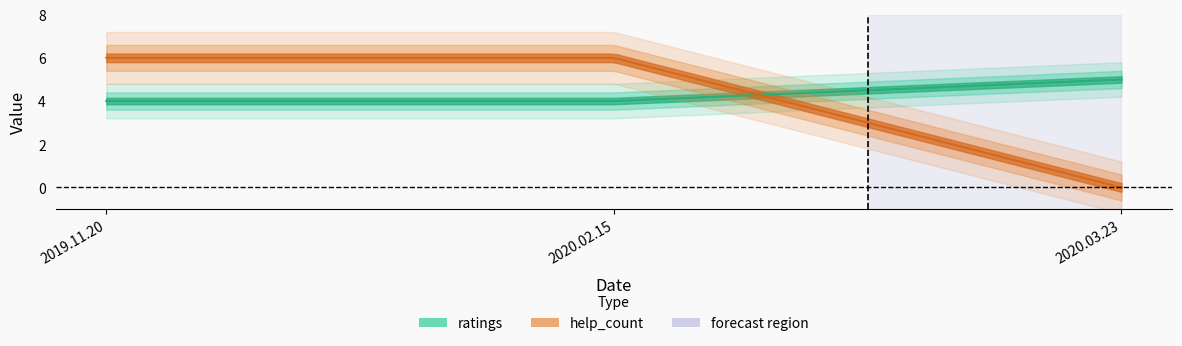

The ratings series shows 4 at 2019.11.20. True or false?

True